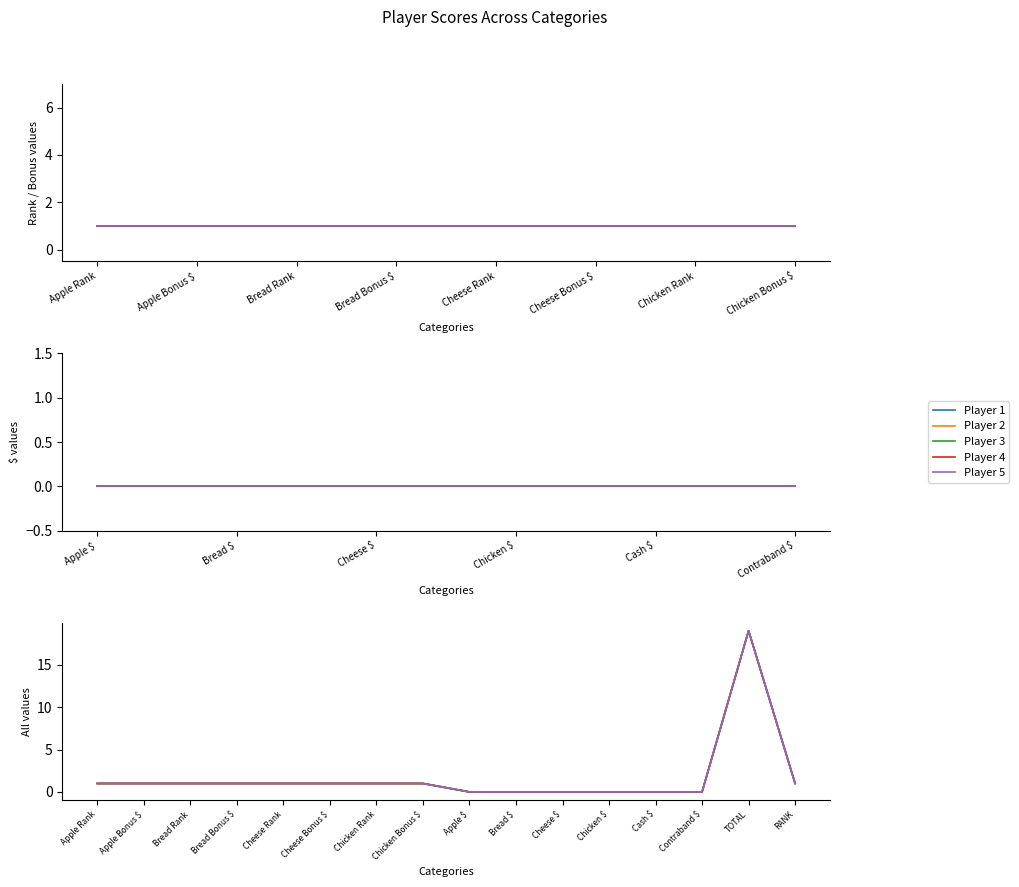

Which series has the widest spread of values?

Player 1